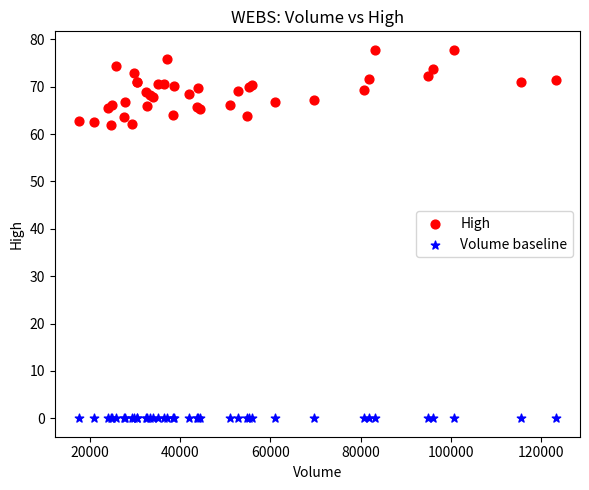

Which series reaches the maximum Y coordinate?

High